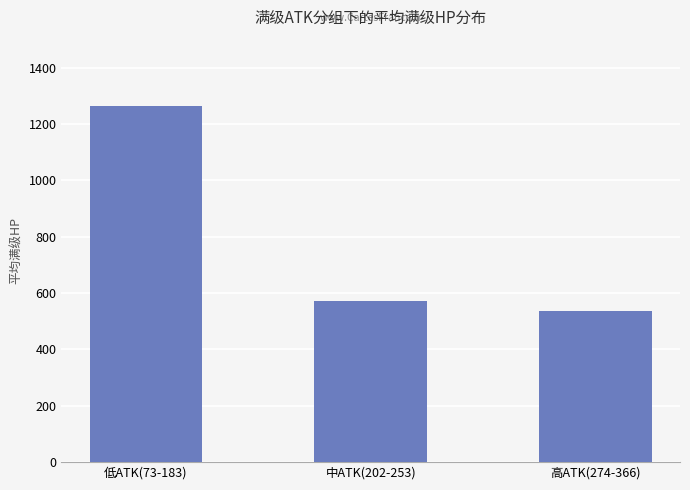

What is the difference between the values at 低ATK(73-183) and 高ATK(274-366)?

727.6